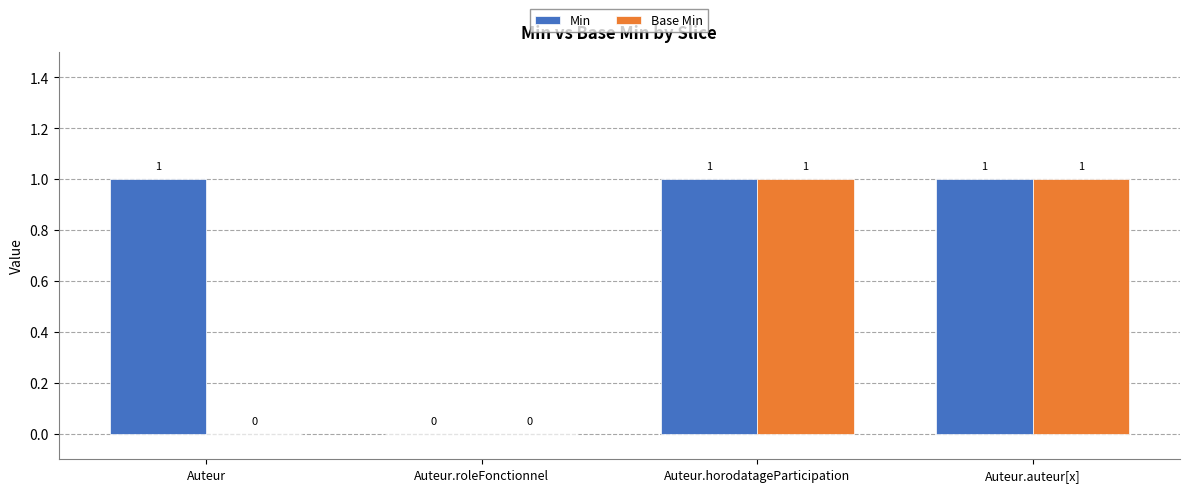

Which series has the largest total across all categories?

Min